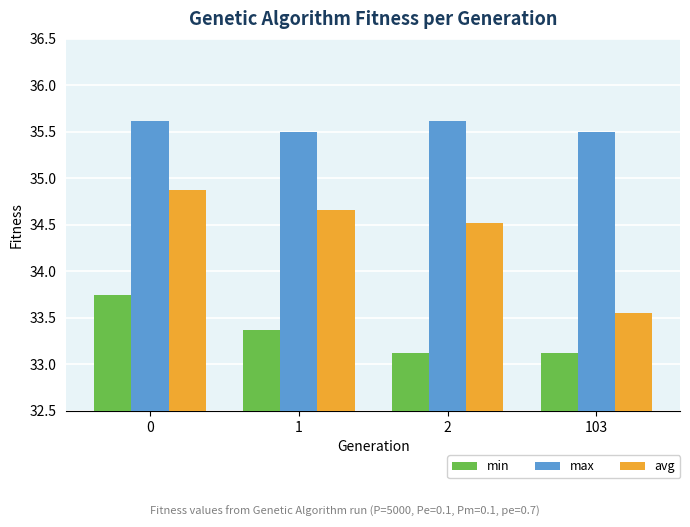

How many max values are between 35 and 36?

4